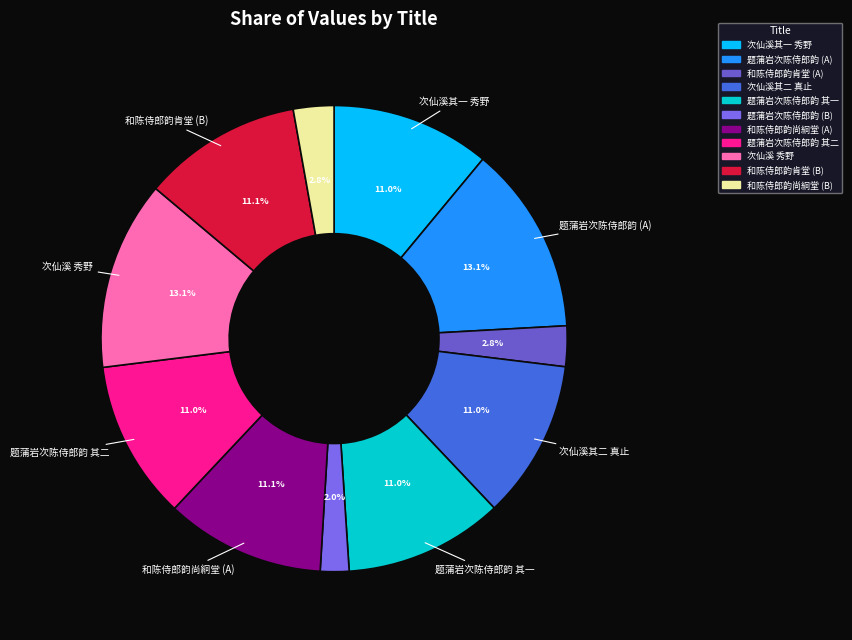

Count the number of slices in the pie.

11